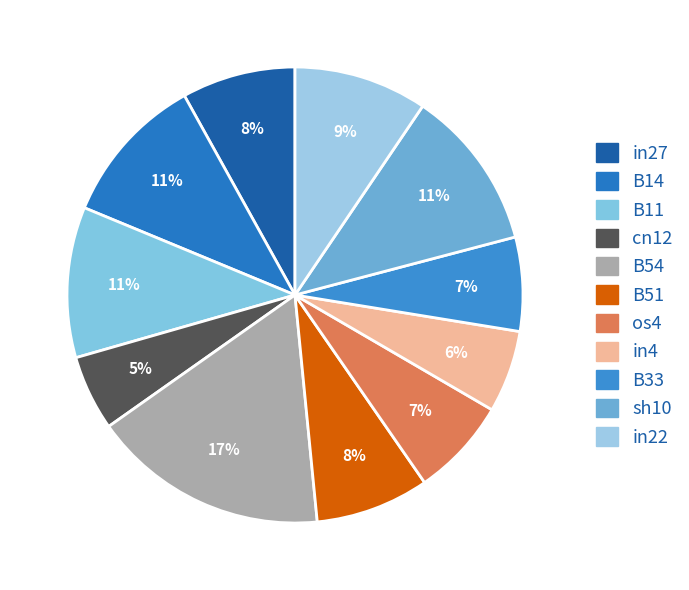

Which category has the biggest portion of the pie?

B54